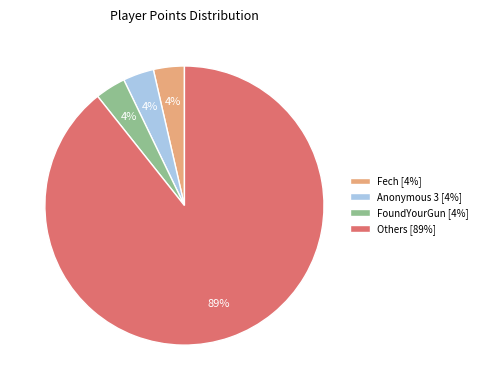

Approximately how many times larger is the value at Fech [4%] compared to Anonymous 3 [4%]?

1.0